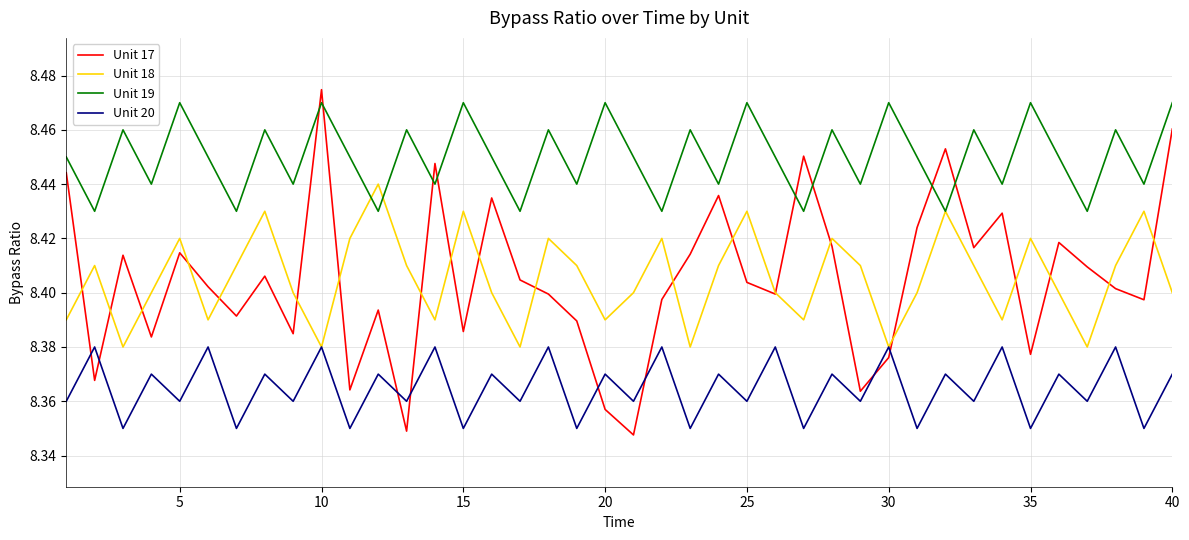

How many times do Unit 20 and Unit 17 cross each other?

8